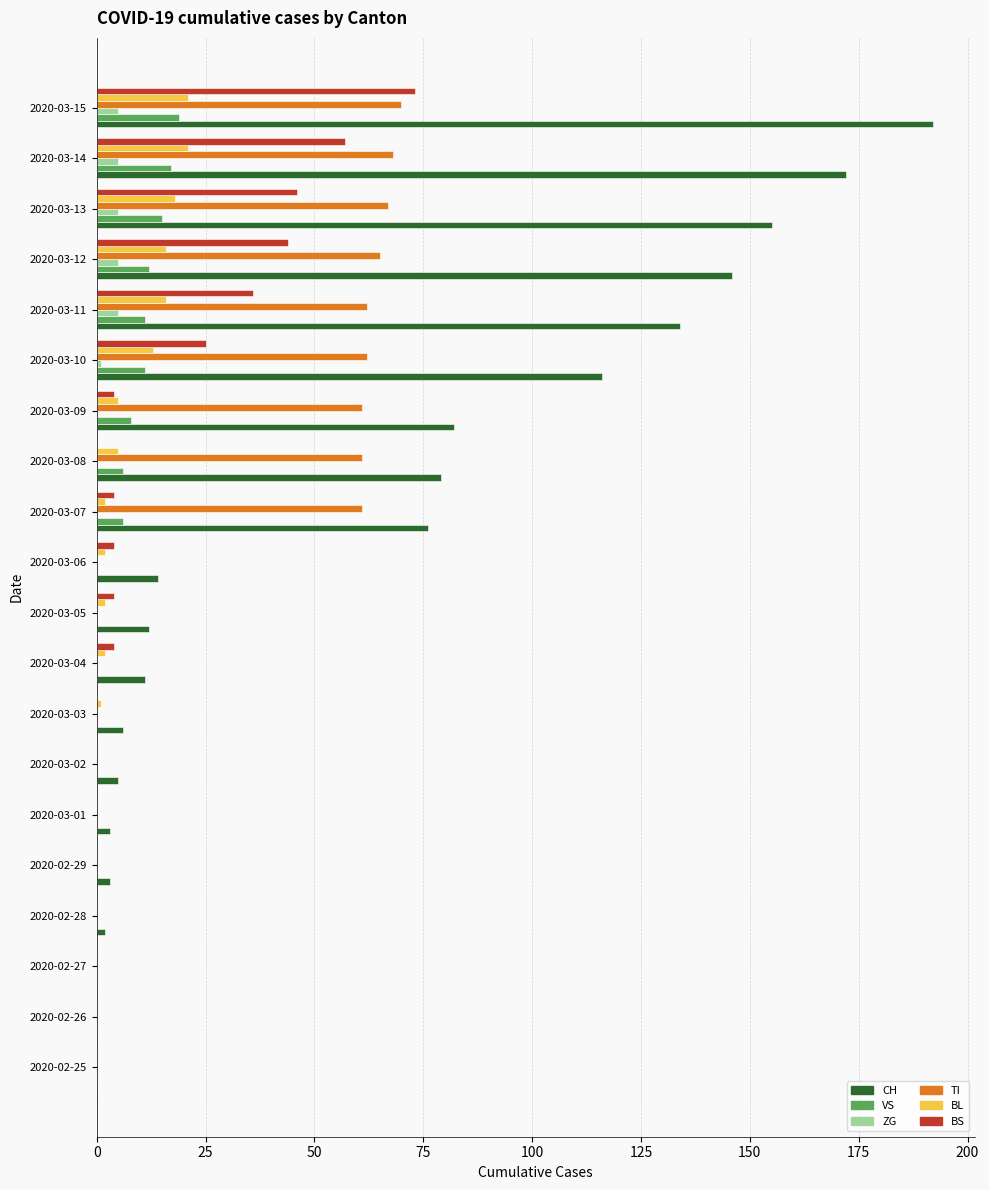

Between 2020-03-01 and 2020-03-07, which series saw the biggest shift?

CH